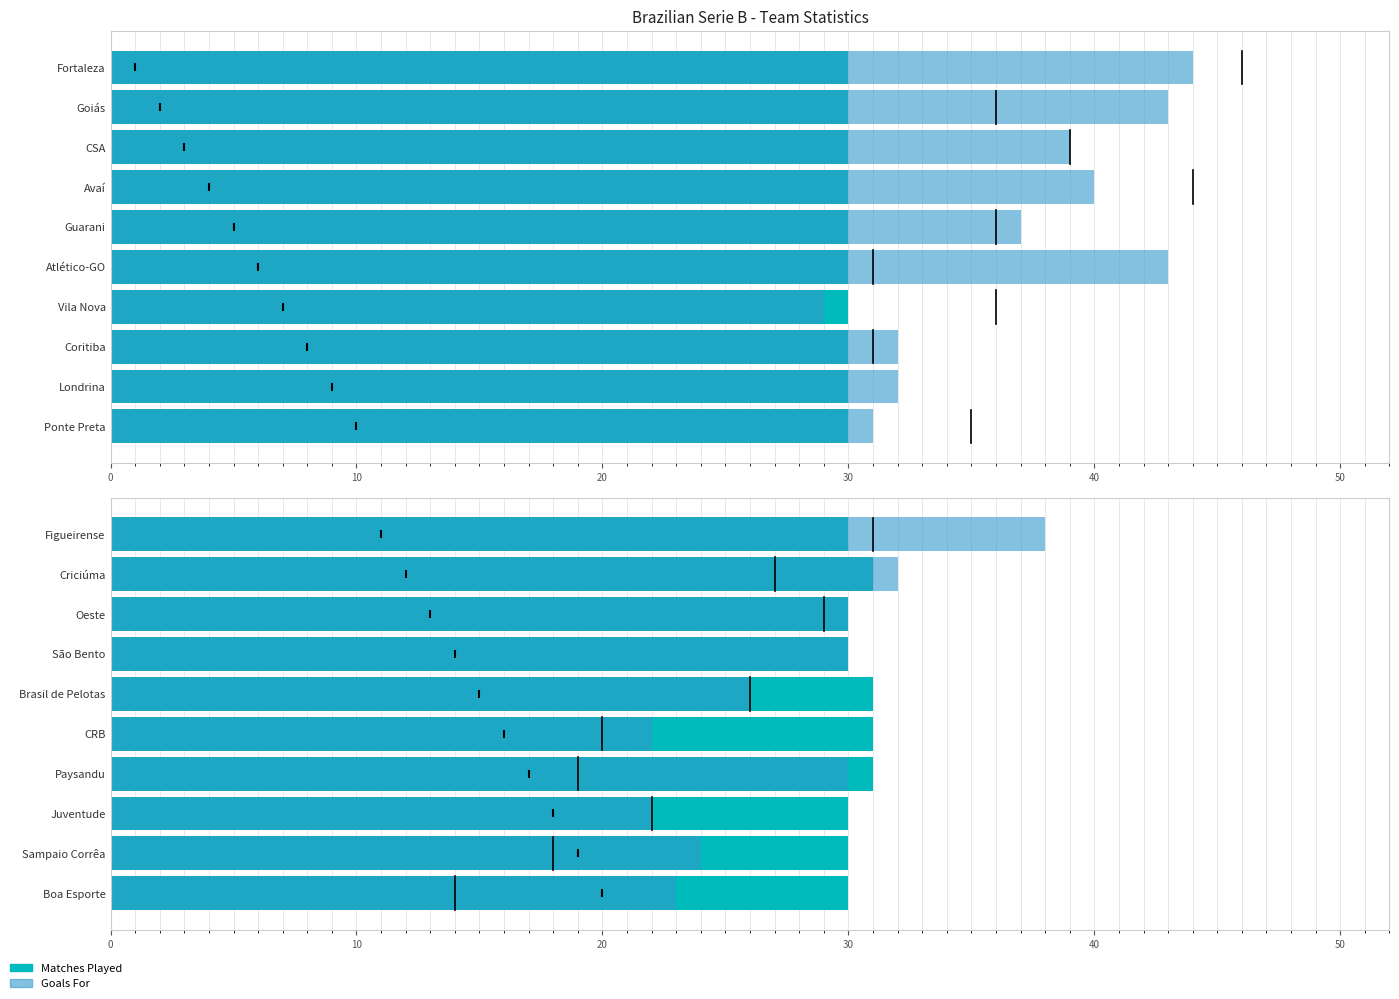

What is the approximate value of Goals For at Sampaio Corrêa, to the nearest 10?

20